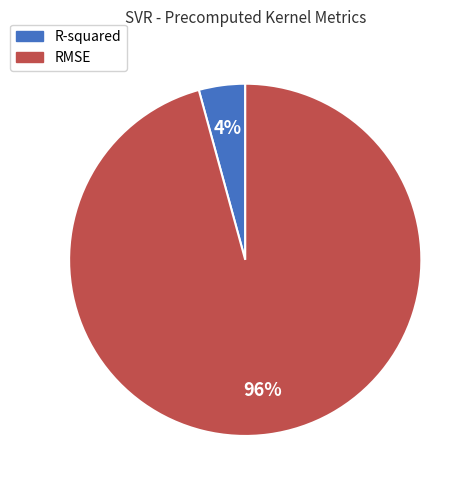

Which category has the smallest portion of the pie?

R-squared